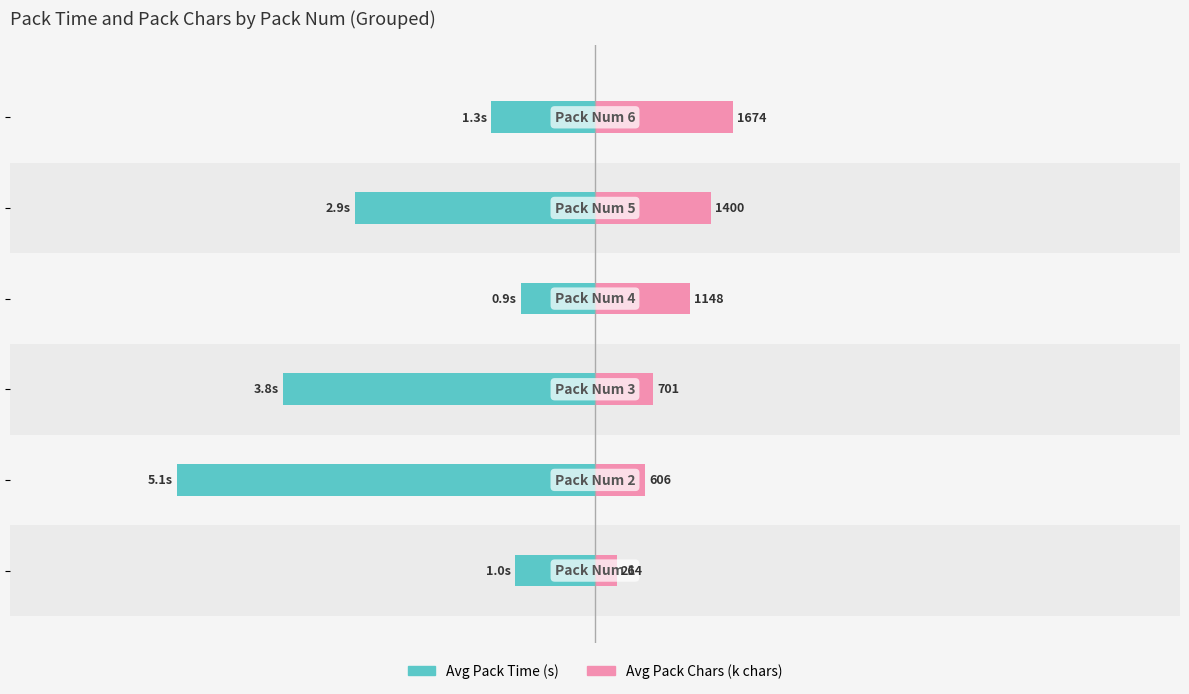

Which series changed the most between −2 and 2?

Avg Pack Chars (k)